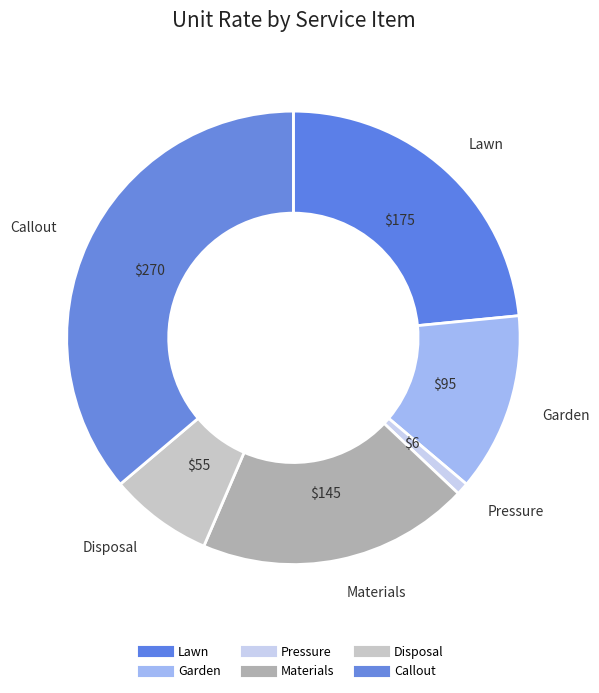

How many segments does this pie chart have?

6